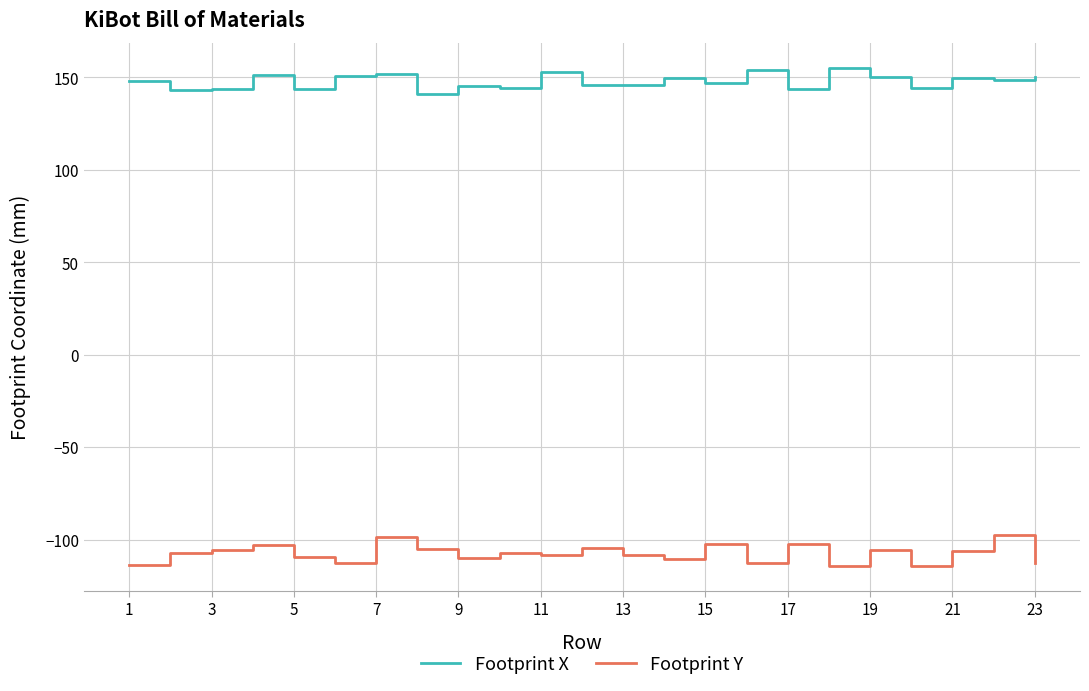

True or false: Footprint Y and Footprint X intersect in this chart.

False